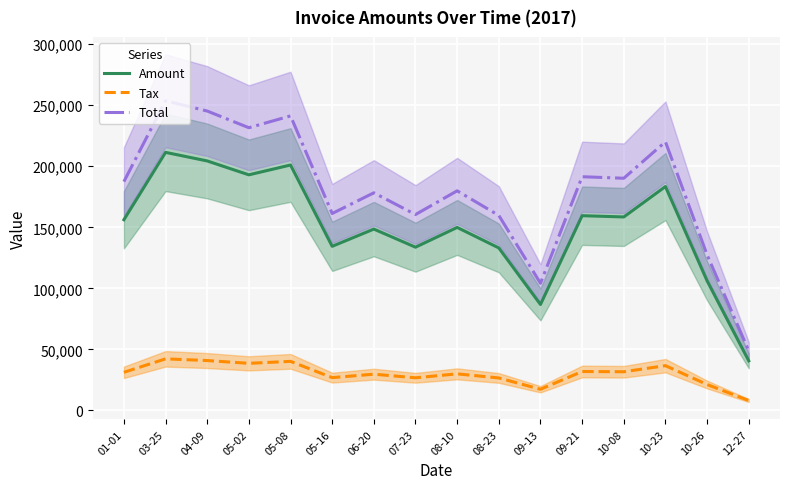

At how many categories does at least one series exceed 168037?

10